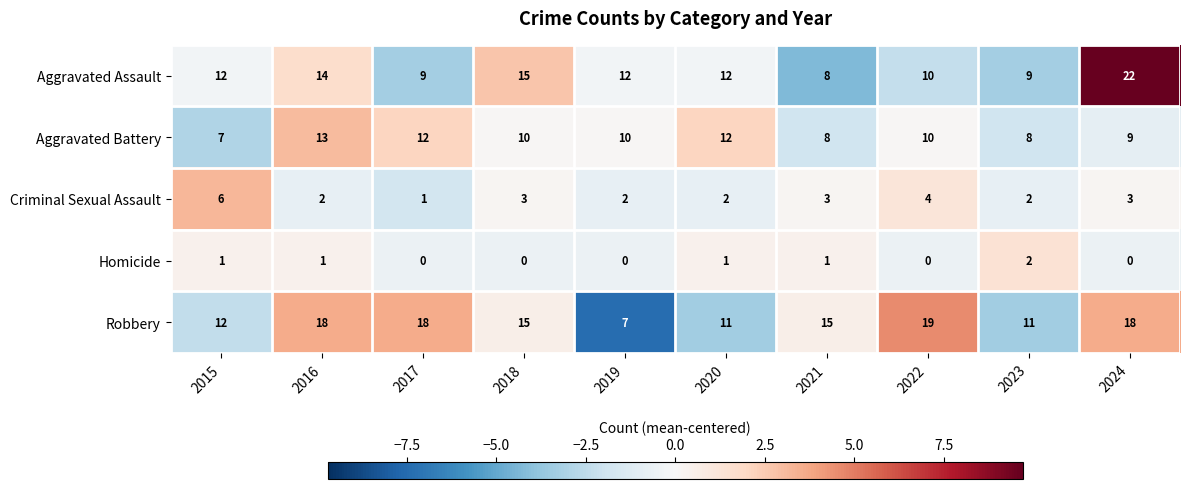

What is the difference between the maximum and minimum values in the Aggravated Assault series?

14